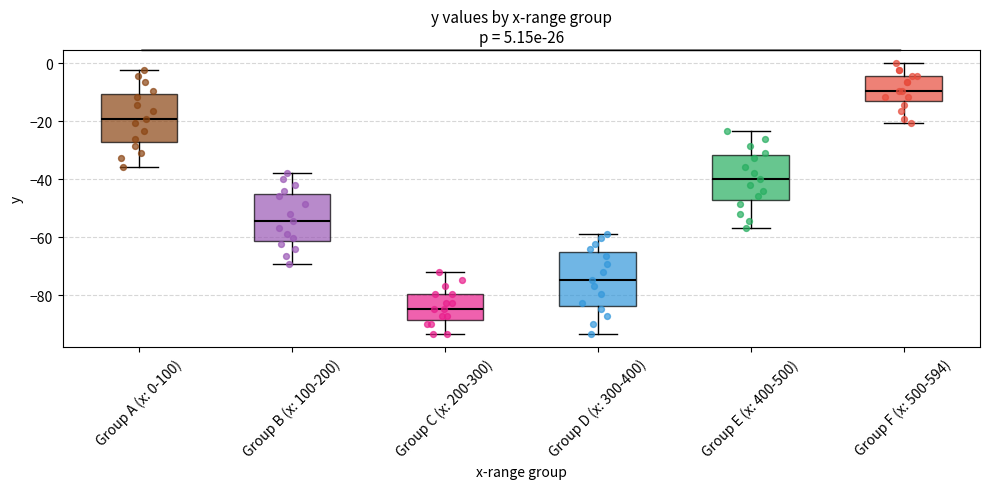

Reading left to right, transcribe this box plot: for each box, give where its median line is, the range the box spans, and where its two whiskers end, as read against the y-axis. The values are not printed on the chart, so give them approximately, as read against the axis.

Group A (x: 0-100): median -18, box -28 to -10, whiskers -36 to -2
Group B (x: 100-200): median -54, box -62 to -44, whiskers -70 to -38
Group C (x: 200-300): median -84, box -88 to -80, whiskers -94 to -72
Group D (x: 300-400): median -74, box -84 to -66, whiskers -94 to -58
Group E (x: 400-500): median -40, box -48 to -32, whiskers -56 to -24
Group F (x: 500-594): median -10, box -12 to -4, whiskers -20 to 0